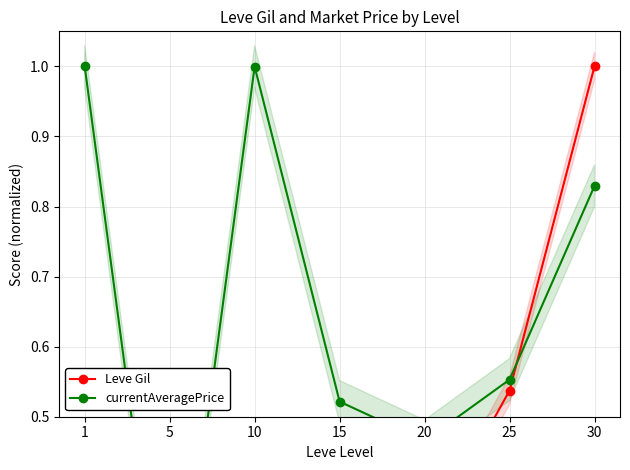

Reading left to right, transcribe all the data shown in this chart.

Leve Gil: 1=0.0	5=0.0	10=0.0	15=0.1	20=0.3	25=0.5	30=1.0
currentAveragePrice: 1=1.0	5=0.1	10=1.0	15=0.5	20=0.5	25=0.6	30=0.8